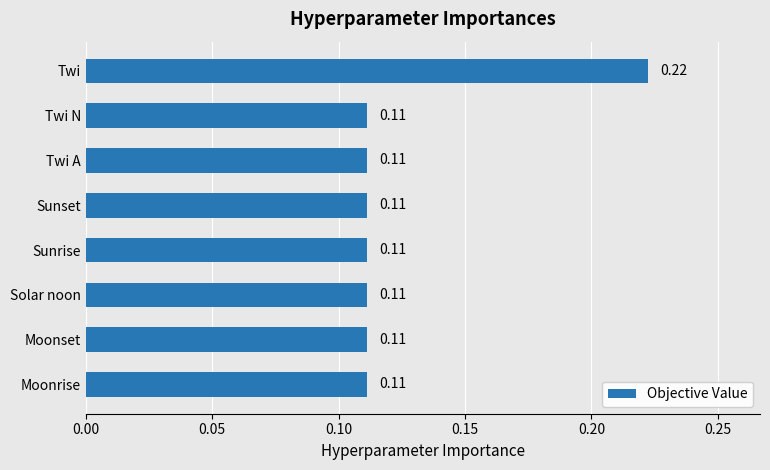

What is the sum of all values?

1.0